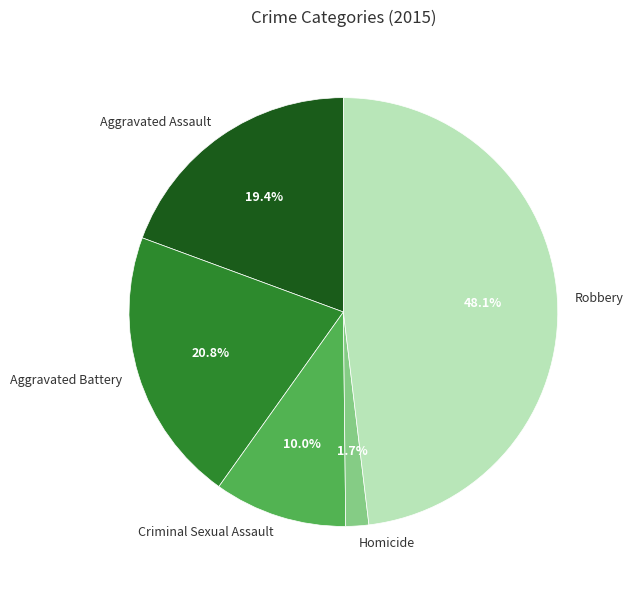

Combined, do Aggravated Battery and Robbery account for over 50%?

Yes